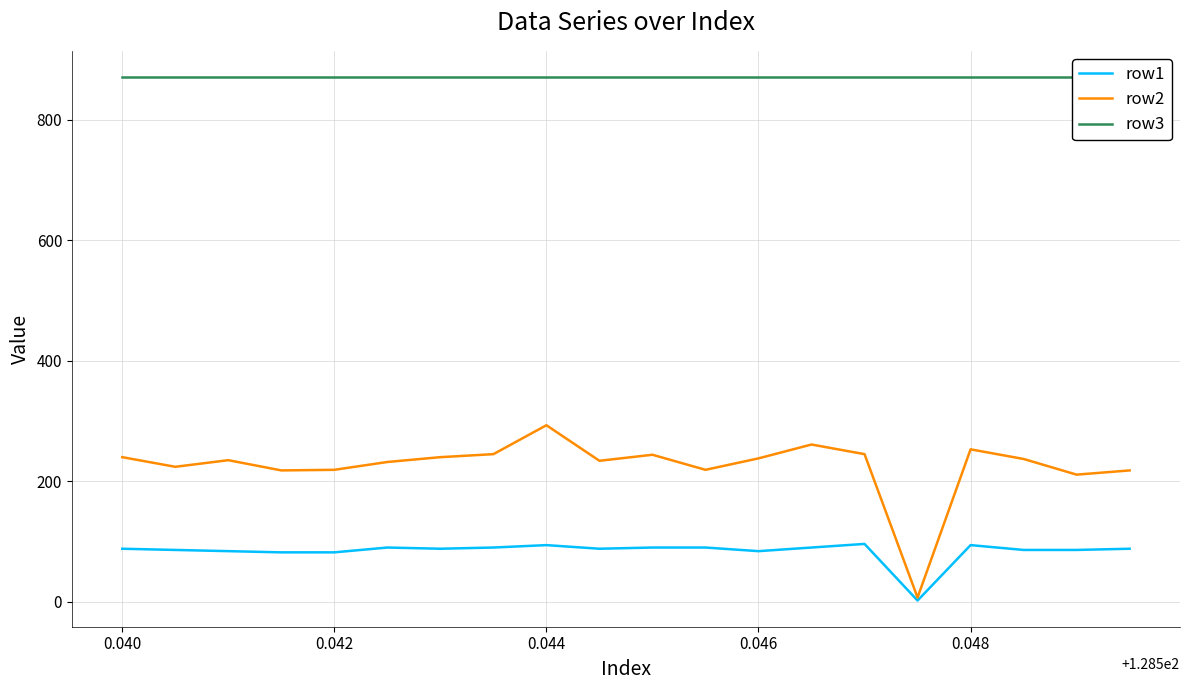

What is the average value of the row1 series?

84